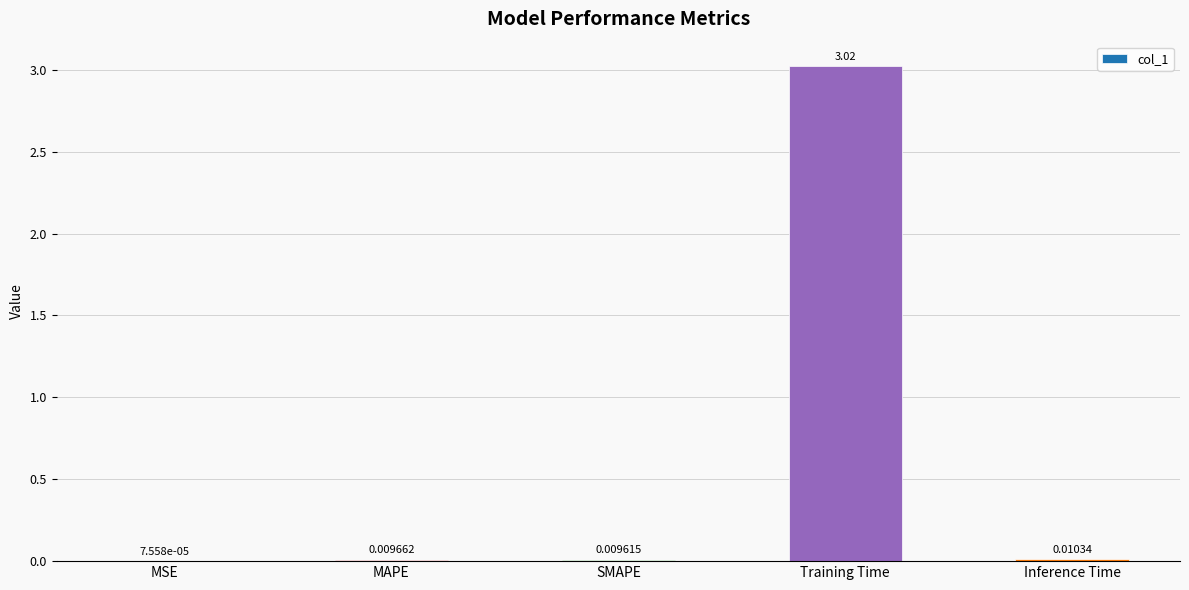

Between MSE and SMAPE, which is larger?

SMAPE